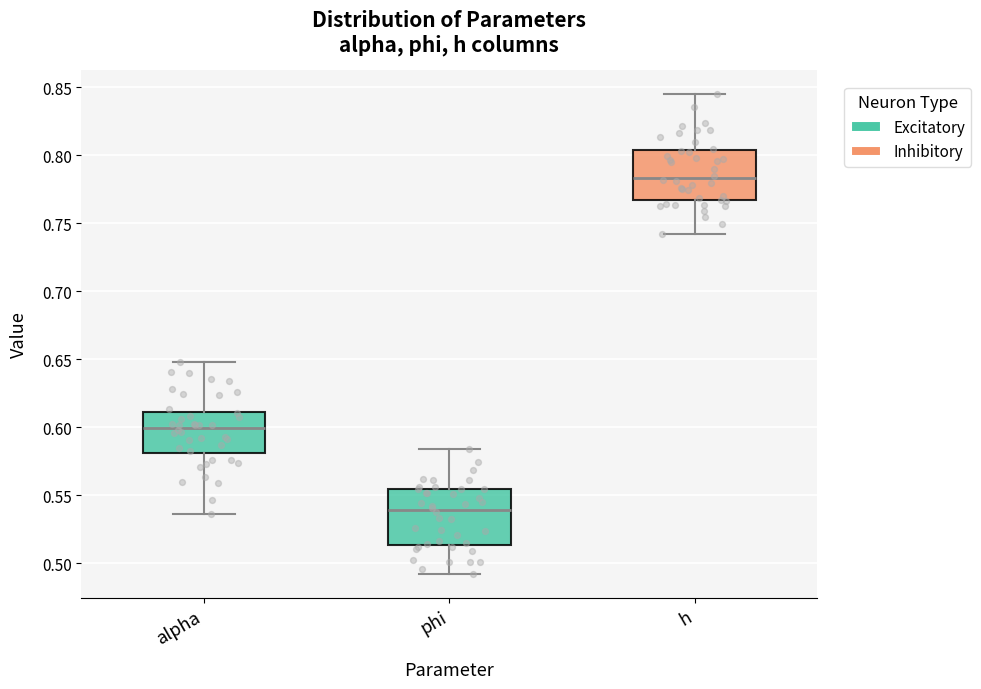

Where does the median line of the box for alpha sit on the y-axis? The values are not printed on the chart, so give them approximately, as read against the axis.

0.600